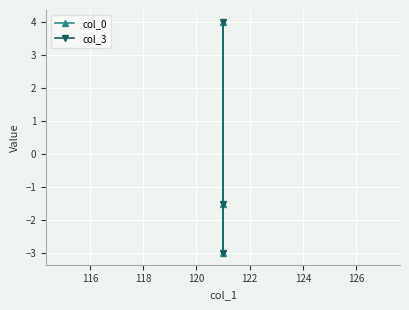

At how many categories does at least one series exceed 1?

1